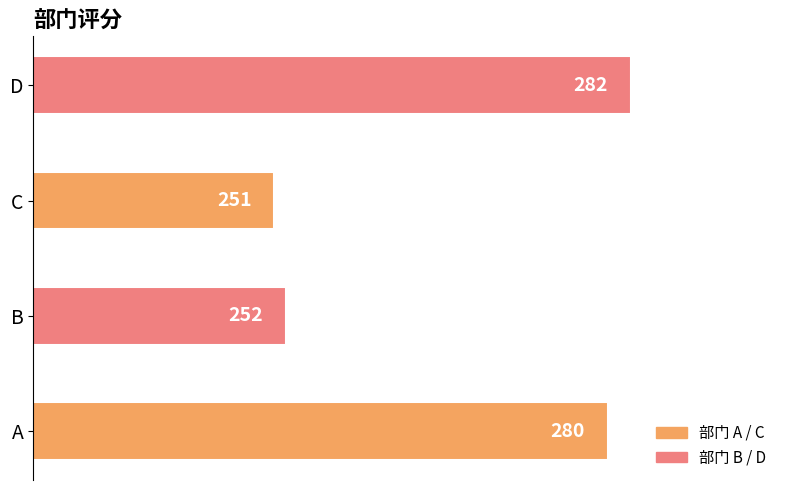

What is the change in value from C to D?

+31